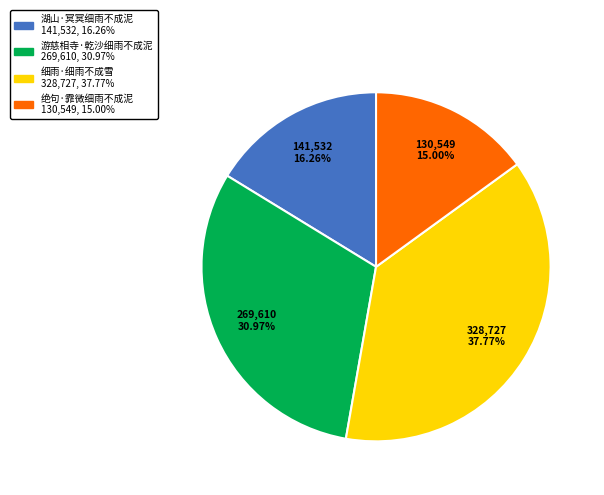

How many segments does this pie chart have?

4